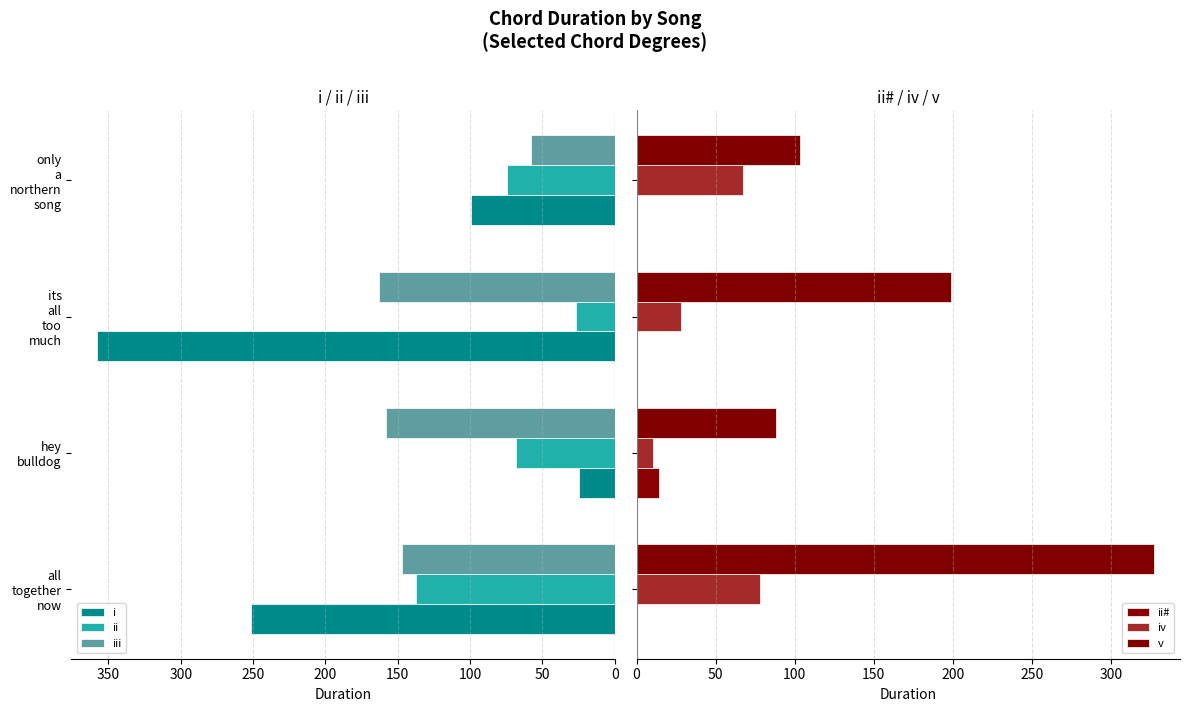

What is the average value of the ii series?

76.8